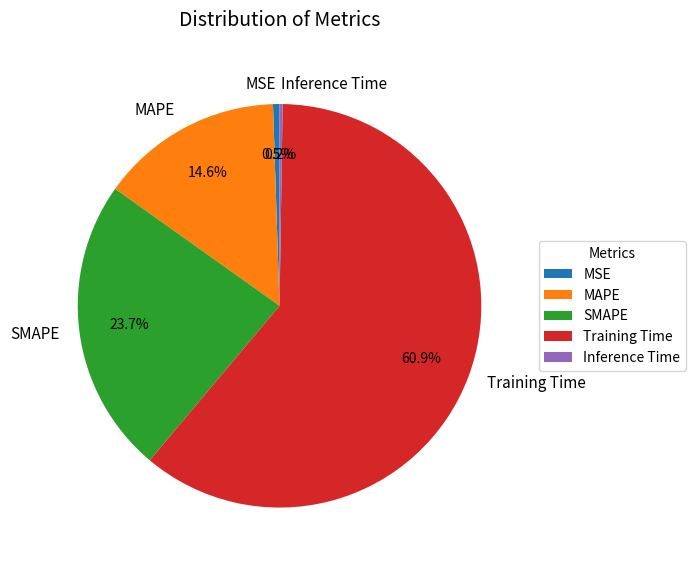

To the nearest percent, what is the combined percentage of SMAPE and MAPE?

38%